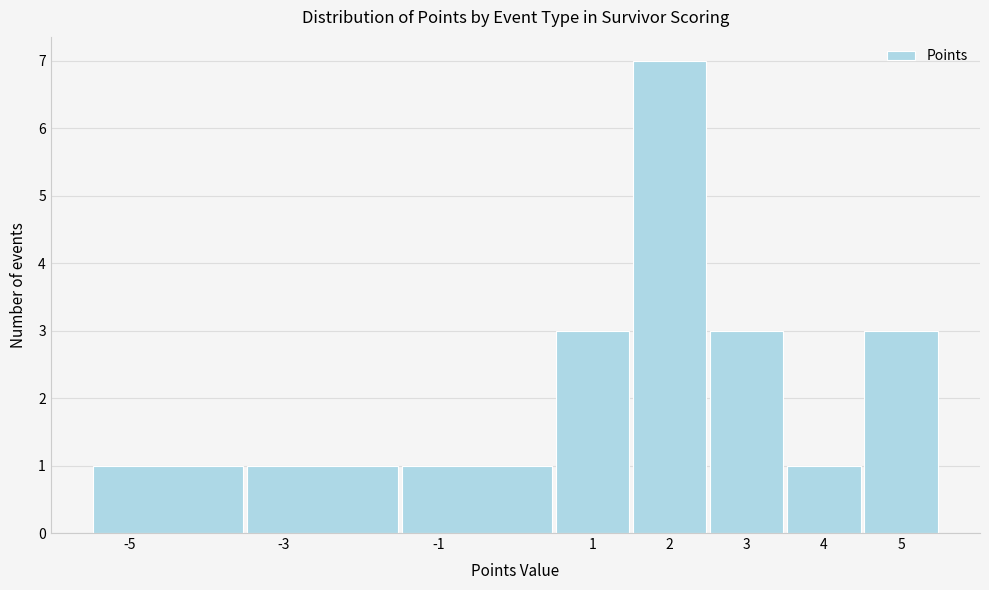

Reading left to right, transcribe this chart: for each bar, give the range it covers on the x-axis and its height. The values are not printed on the chart, so give them approximately, as read against the axis.

-5.5 to -3.5: 1
-3.5 to -1.5: 1
-1.5 to 0.5: 1
0.5 to 1.5: 3
1.5 to 2.5: 7
2.5 to 3.5: 3
3.5 to 4.5: 1
4.5 to 5.5: 3